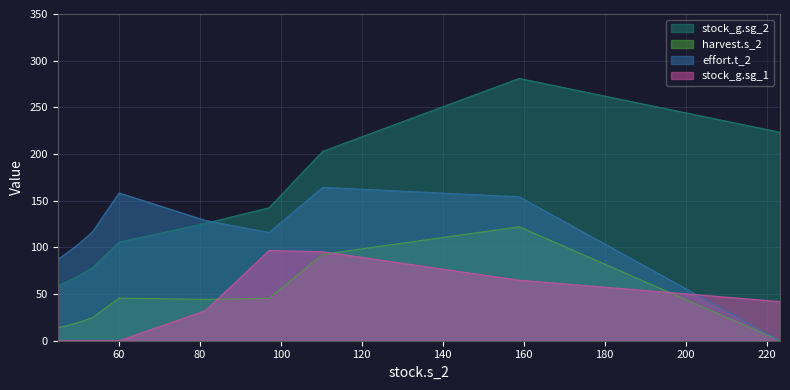

Between 44.9049581266707 and 44.9062311499184, which is larger?

44.9062311499184